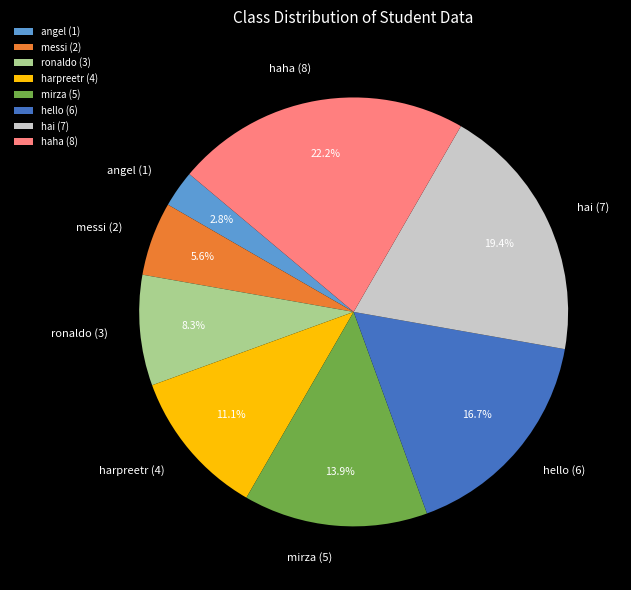

What is the smallest slice in the pie chart?

angel (1)